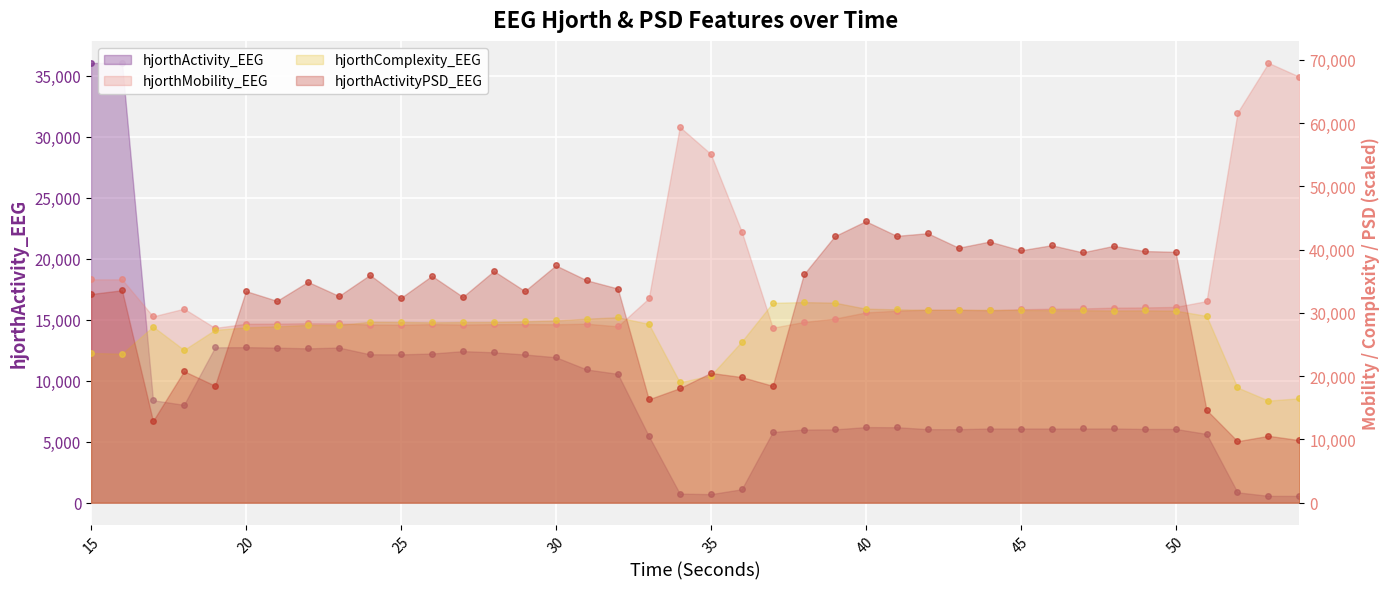

Reading left to right, what are all the values shown in this chart?

hjorthActivity_EEG: 15=36037.4	16=36046.6	17=8396.8	18=8017.9	19=12730.8	20=12747.9	21=12706.0	22=12648.7	23=12713.7	24=12162.4	25=12156.0	26=12223.4	27=12419.9	28=12324.6	29=12146.4	30=11920.4	31=10915.8	32=10560.5	33=5465.9	34=743.9	35=698.0	36=1100.0	37=5789.7	38=5994.7	39=6005.6	40=6193.5	41=6186.3	42=6025.8	43=6024.2	44=6078.3	45=6077.6	46=6077.0	47=6079.4	48=6081.0	49=6042.4	50=6043.6	51=5637.9	52=846.6	53=559.6	54=553.0
hjorthMobility_EEG: 15=35300.6	16=35304.6	17=29443.9	18=30666.2	19=27625.6	20=28279.3	21=28305.6	22=28359.4	23=28332.9	24=28164.8	25=28133.0	26=28216.5	27=28163.2	28=28215.6	29=28232.1	30=28202.4	31=28289.4	32=27875.0	33=32297.9	34=59401.5	35=55135.1	36=42851.7	37=27659.4	38=28563.7	39=29091.8	40=30072.1	41=30346.6	42=30492.1	43=30491.5	44=30394.5	45=30580.3	46=30662.7	47=30701.5	48=30828.8	49=30864.1	50=30944.1	51=31866.3	52=61654.2	53=69524.2	54=67328.0
hjorthComplexity_EEG: 15=23659.7	16=23557.4	17=27843.1	18=24152.6	19=27318.7	20=27707.8	21=27879.3	22=28104.8	23=28073.1	24=28596.2	25=28568.2	26=28503.2	27=28555.2	28=28566.5	29=28678.1	30=28821.8	31=29087.1	32=29319.4	33=28260.0	34=19036.9	35=20099.6	36=25473.0	37=31600.0	38=31703.7	39=31623.7	40=30673.3	41=30561.4	42=30491.2	43=30501.4	44=30493.9	45=30462.1	46=30442.7	47=30422.0	48=30377.0	49=30395.3	50=30360.5	51=29528.9	52=18207.5	53=16137.8	54=16503.6
hjorthActivityPSD_EEG: 15=32986.3	16=33582.2	17=12903.2	18=20786.7	19=18491.5	20=33449.9	21=31904.1	22=34904.6	23=32678.2	24=36001.6	25=32372.3	26=35853.7	27=32537.6	28=36621.6	29=33453.9	30=37500.4	31=35152.5	32=33851.8	33=16337.1	34=18107.4	35=20512.5	36=19858.5	37=18472.1	38=36071.7	39=42127.1	40=44497.4	41=42180.9	42=42595.2	43=40303.1	44=41281.2	45=39886.6	46=40701.2	47=39571.4	48=40596.6	49=39778.8	50=39655.9	51=14663.0	52=9713.3	53=10568.3	54=9884.0